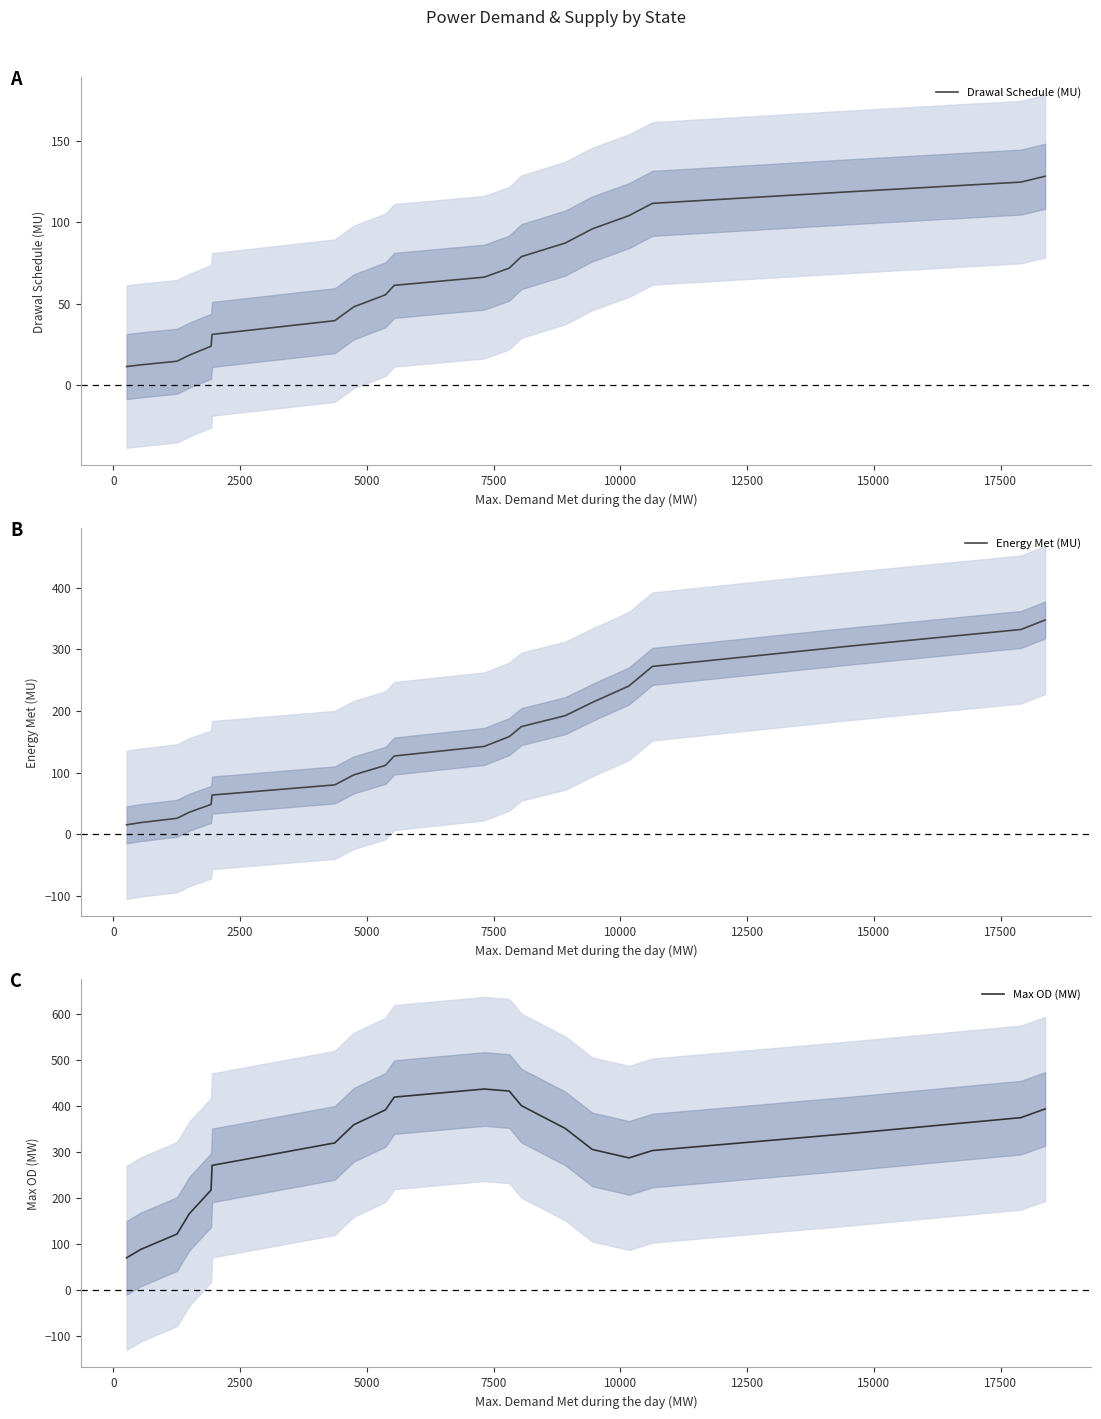

Reading left to right, extract all data points from this chart.

Drawal Schedule (MU): 11.2	12.3	14.5	18.3	23.8	31.0	39.5	48.0	55.4	61.2	66.2	71.8	78.9	87.3	95.9	104.1	111.7	118.7	124.8	128.4
Energy Met (MU): 15.3	19.0	25.9	35.7	48.4	63.6	80.1	96.3	111.7	126.9	142.5	158.4	174.6	192.3	213.7	240.5	272.2	304.8	332.0	347.5
Max OD (MW): 70.8	89.0	122.4	166.6	217.9	271.6	320.4	359.8	392.1	419.9	437.5	433.1	401.4	351.7	306.3	287.8	303.8	340.5	375.3	394.2